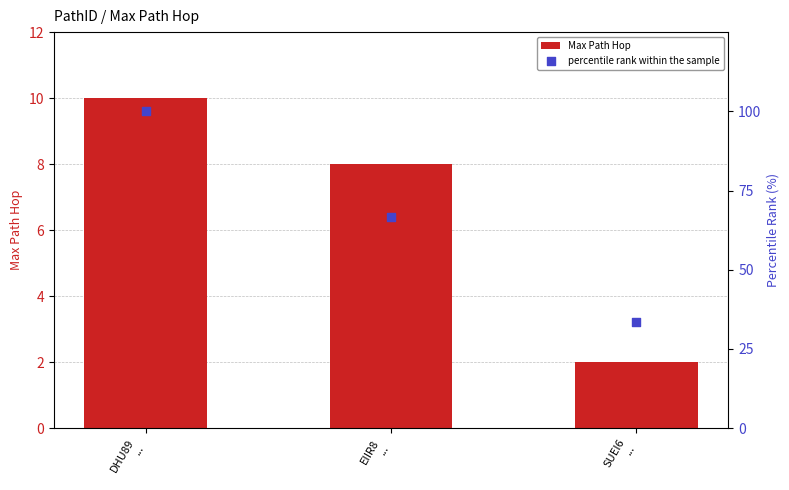

What are all the series names shown in the legend?

Max Path Hop, percentile rank within the sample